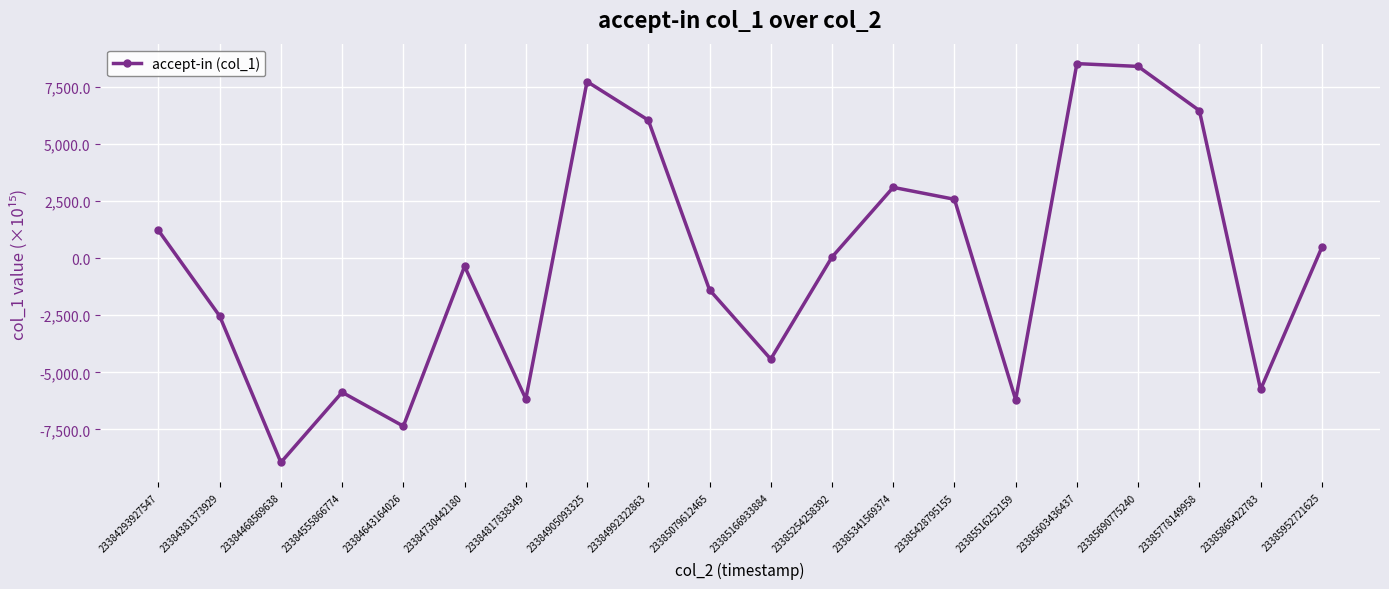

How many points are higher than both their immediate neighbors (excluding endpoints)?

5